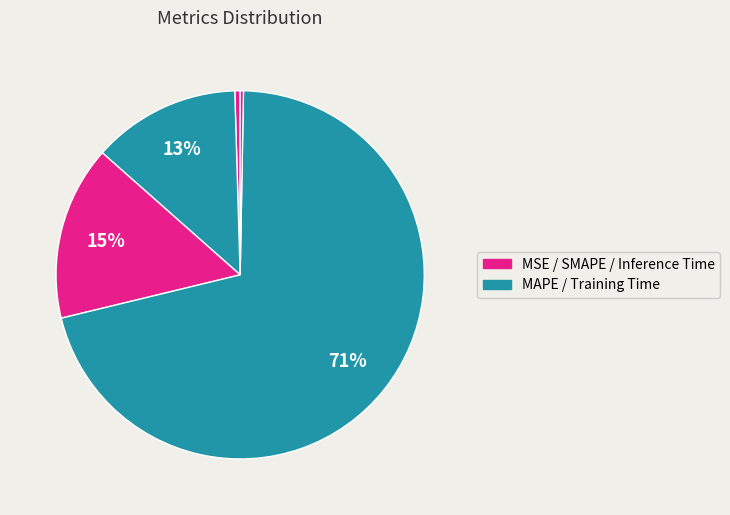

Rank the categories by value from lowest to highest.

Inference Time, MSE, MAPE, SMAPE, Training Time